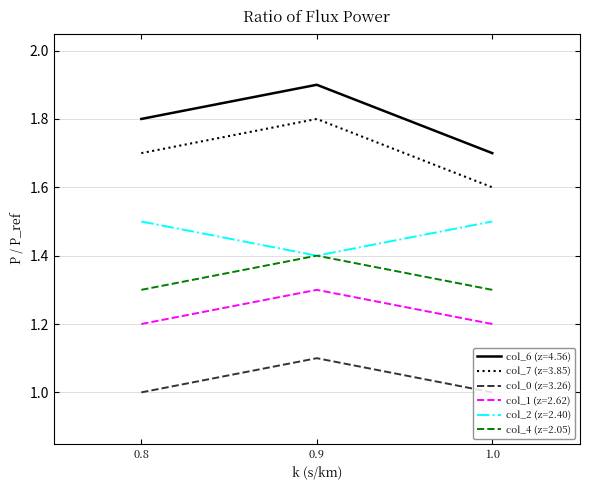

The value of col_1 (z=2.62) at 0.9 is 1.3. True or false?

True